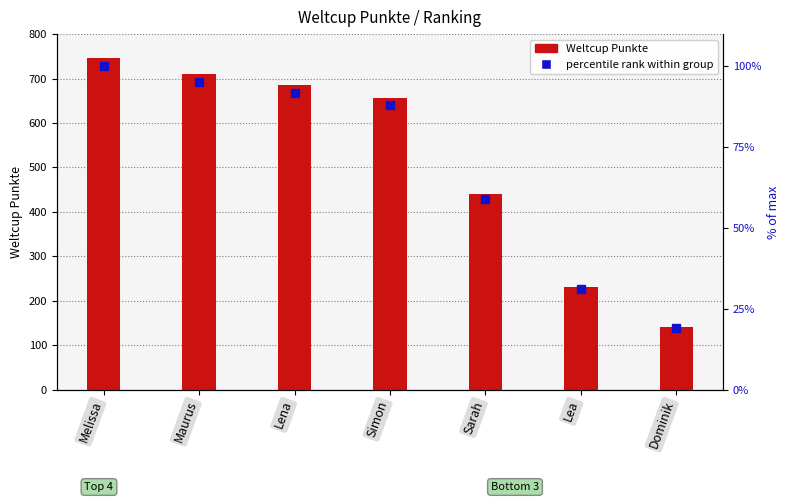

Rank the series by their average value, from highest to lowest.

Weltcup Punkte, percentile rank within group